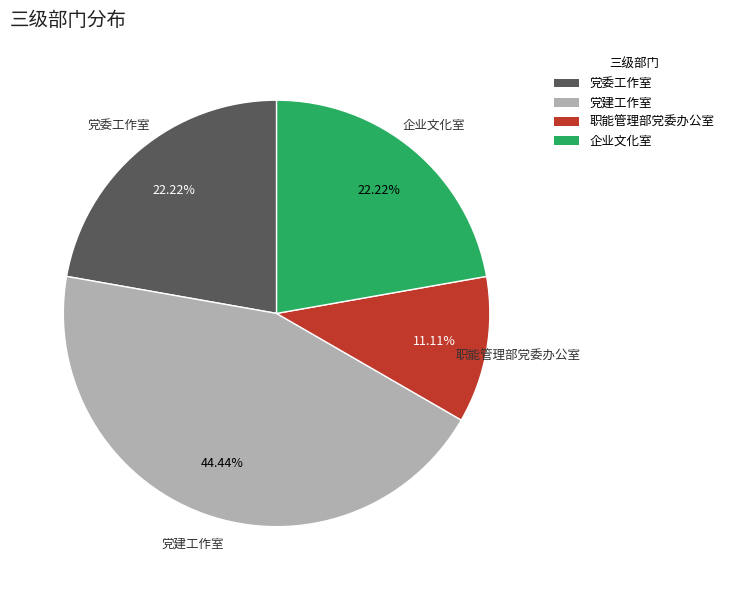

Between 职能管理部党委办公室 and 党建工作室, which is larger?

党建工作室